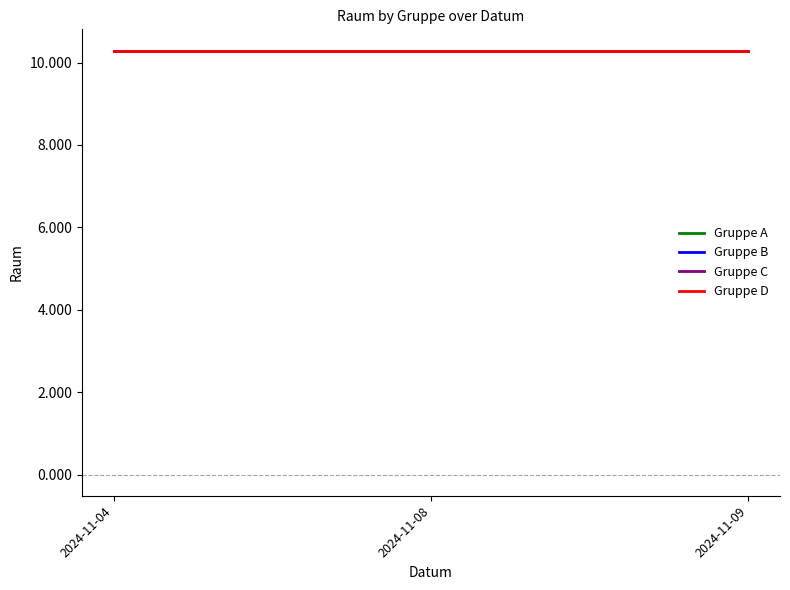

What is the smallest value displayed?

10.3